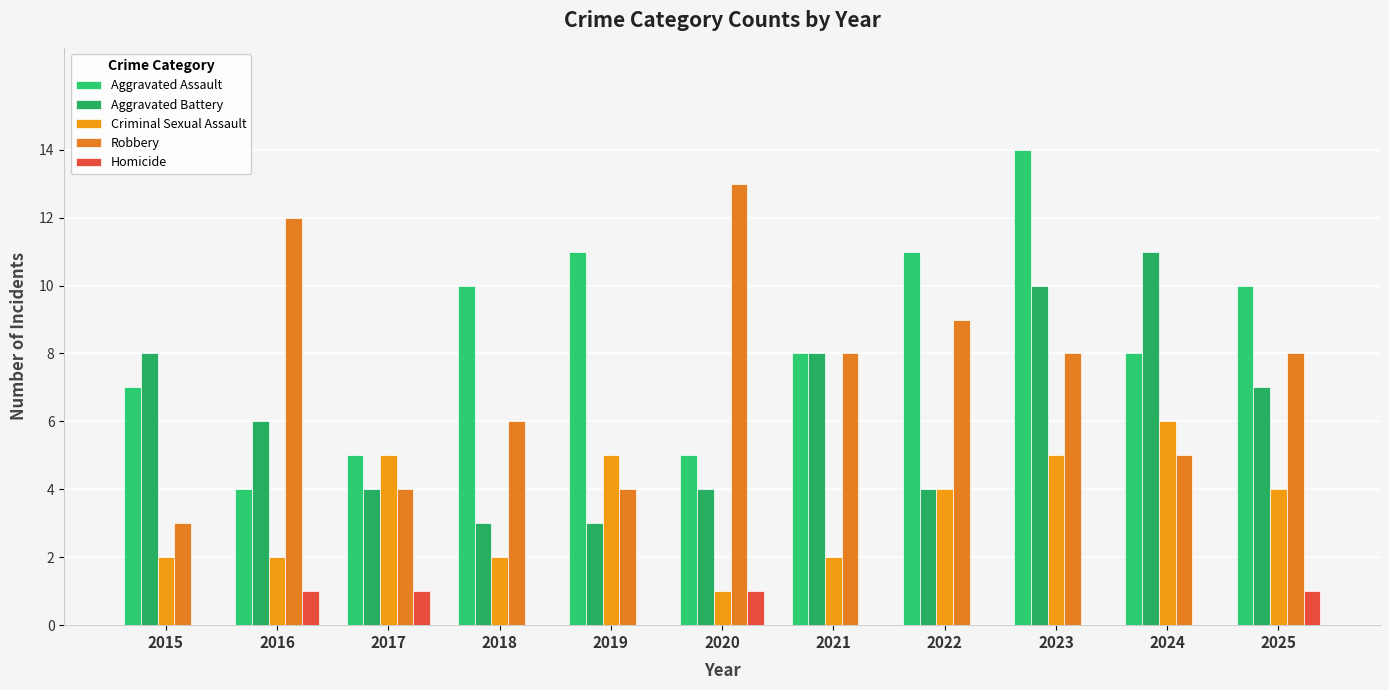

Reading left to right, transcribe all the data shown in this chart.

Aggravated Assault: 7	4	5	10	11	5	8	11	14	8	10
Aggravated Battery: 8	6	4	3	3	4	8	4	10	11	7
Criminal Sexual Assault: 2	2	5	2	5	1	2	4	5	6	4
Robbery: 3	12	4	6	4	13	8	9	8	5	8
Homicide: 0	1	1	0	0	1	0	0	0	0	1